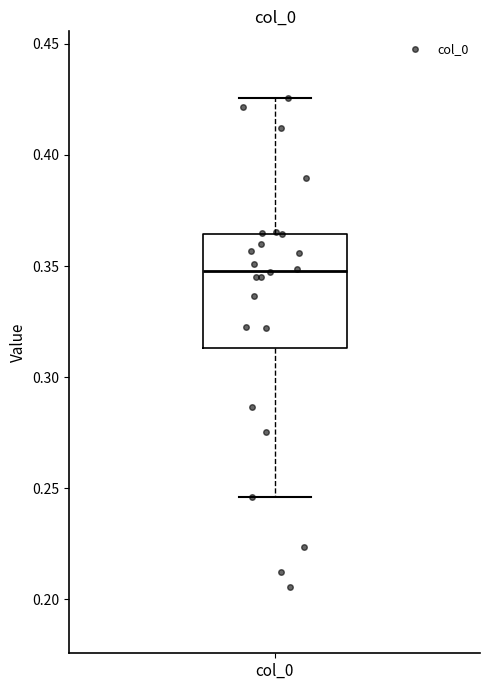

Read this box plot against the y-axis: the position of the median line, the range covered by the box, and the ends of both whiskers. The values are not printed on the chart, so give them approximately, as read against the axis.

median 0.350, box 0.315 to 0.365, whiskers 0.245 to 0.425